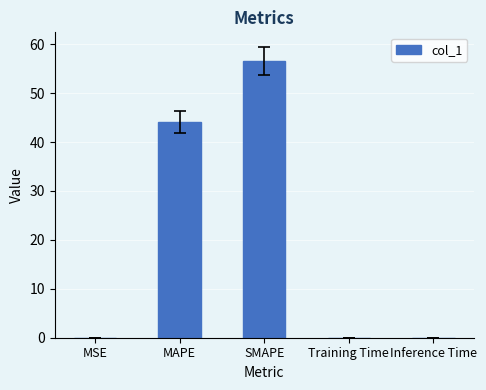

Count the number of categories in the chart.

5